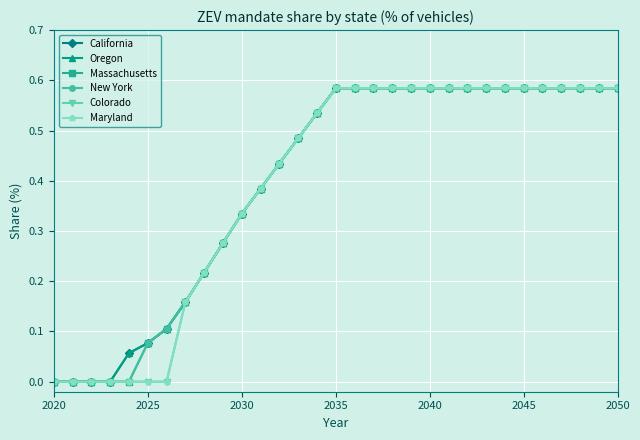

Does the chart have visible grid lines?

Yes